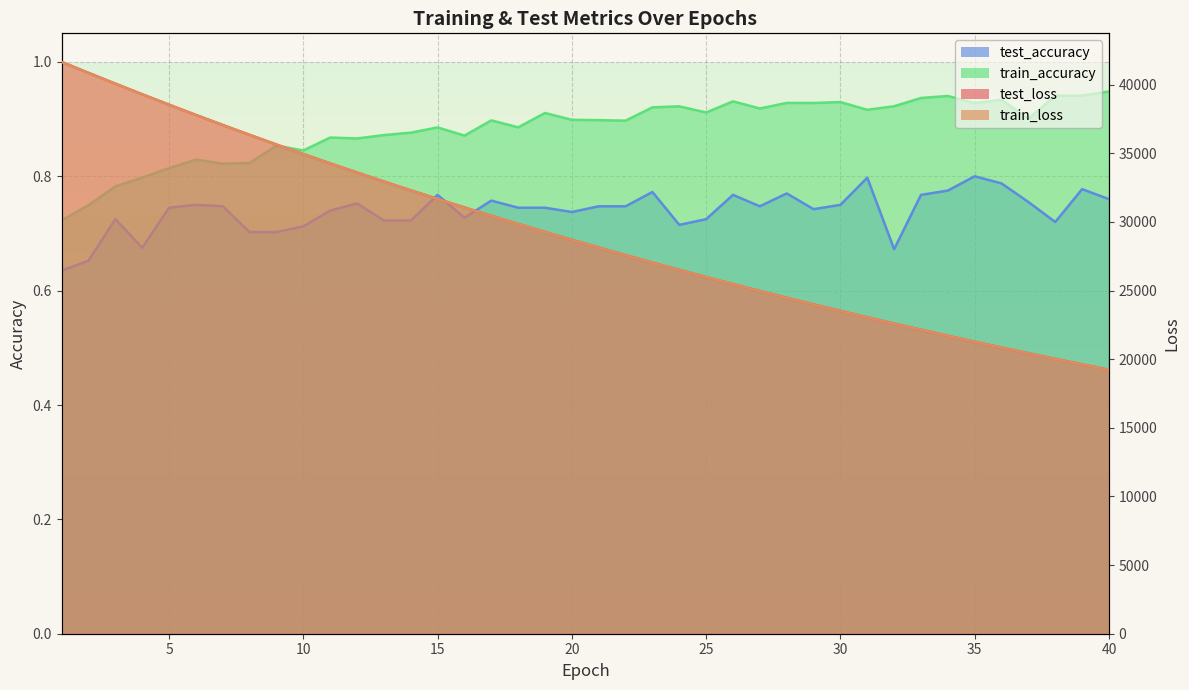

The value of train_loss at 27 is 24967.9. True or false?

True